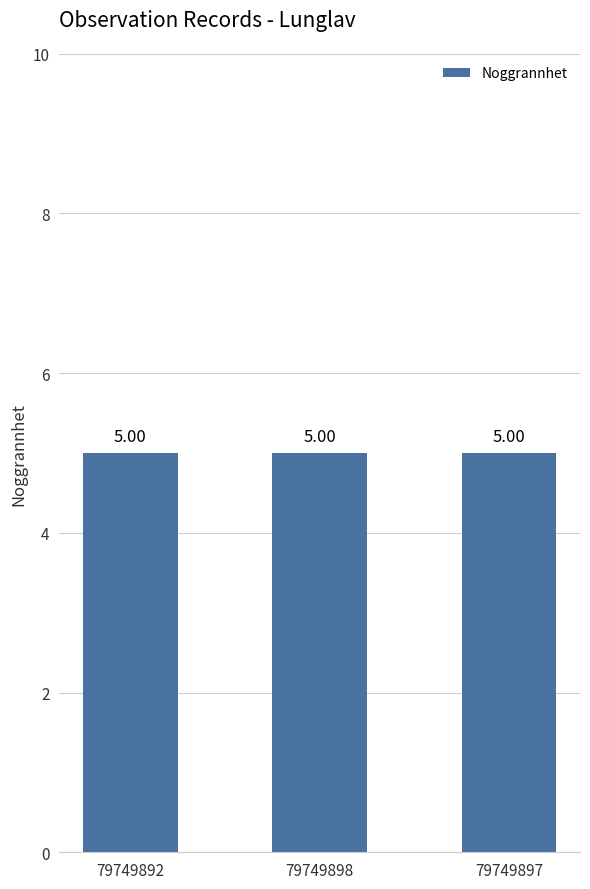

How many categories are shown in the chart?

3